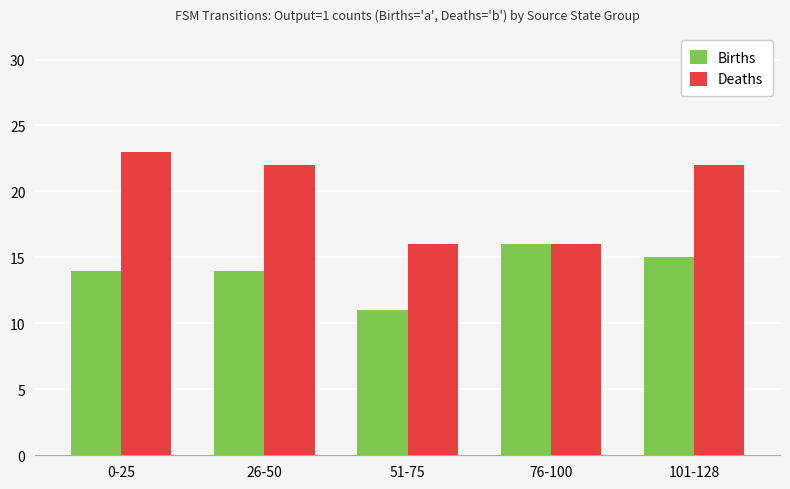

Reading left to right, transcribe all the data shown in this chart.

Births: 14	14	11	16	15
Deaths: 23	22	16	16	22